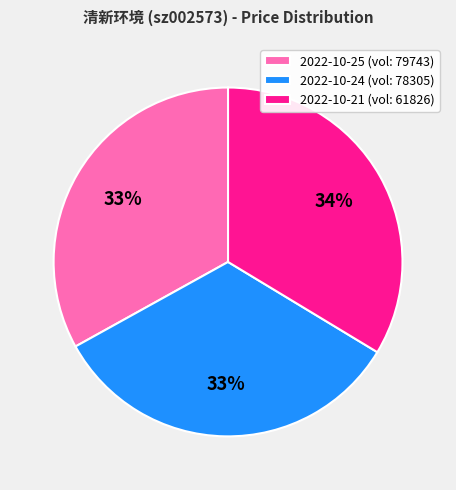

To the nearest percent, what is the average slice percentage?

33%